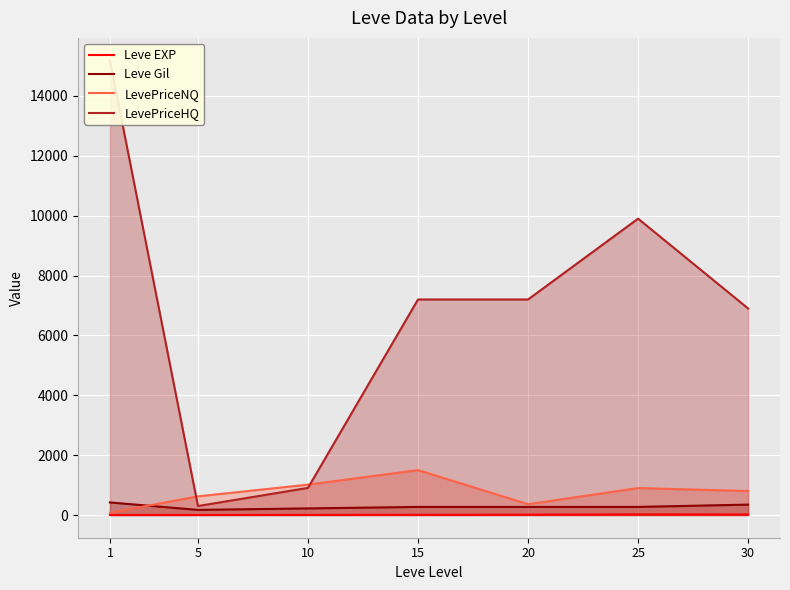

True or false: LevePriceNQ and LevePriceHQ intersect in this chart.

True